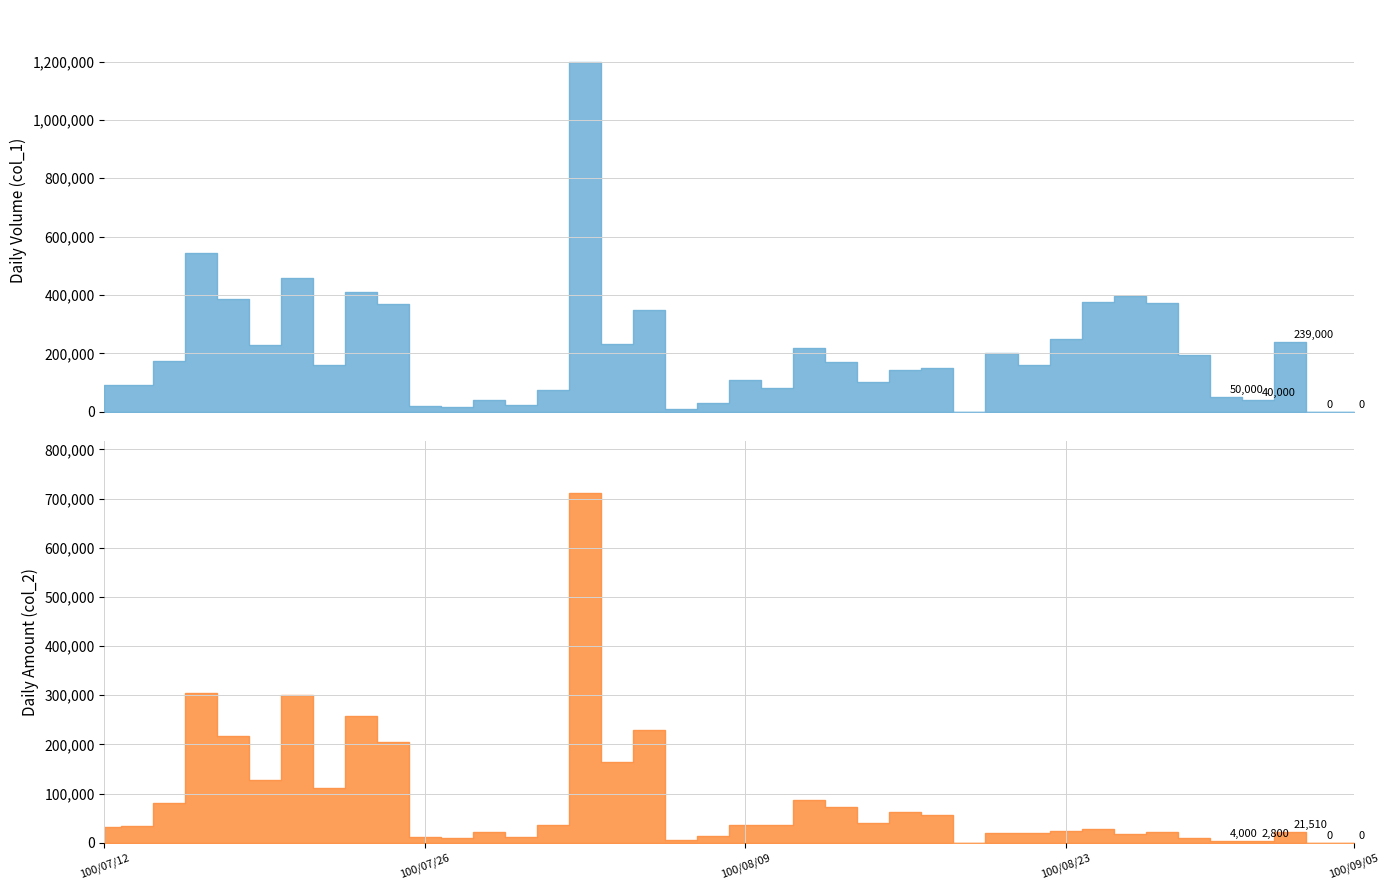

True or false: col_2 and col_1 cross at least once.

False